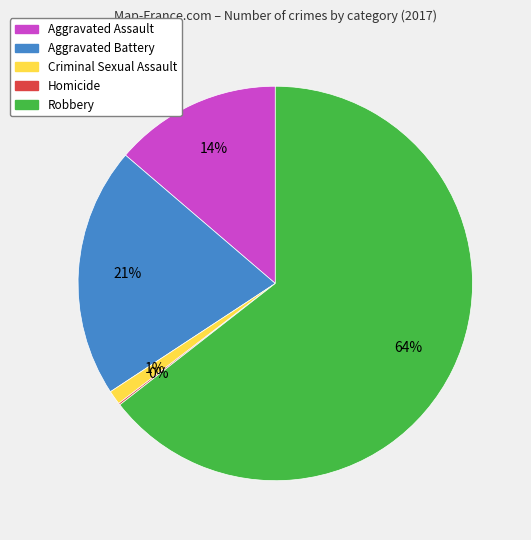

Which slice is the largest?

Robbery